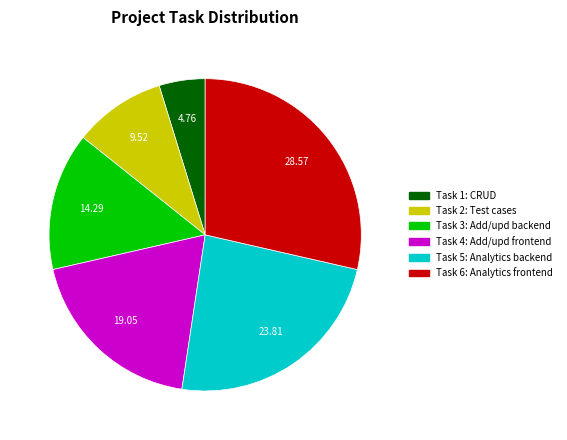

Is there any slice that represents more than half of the pie?

No